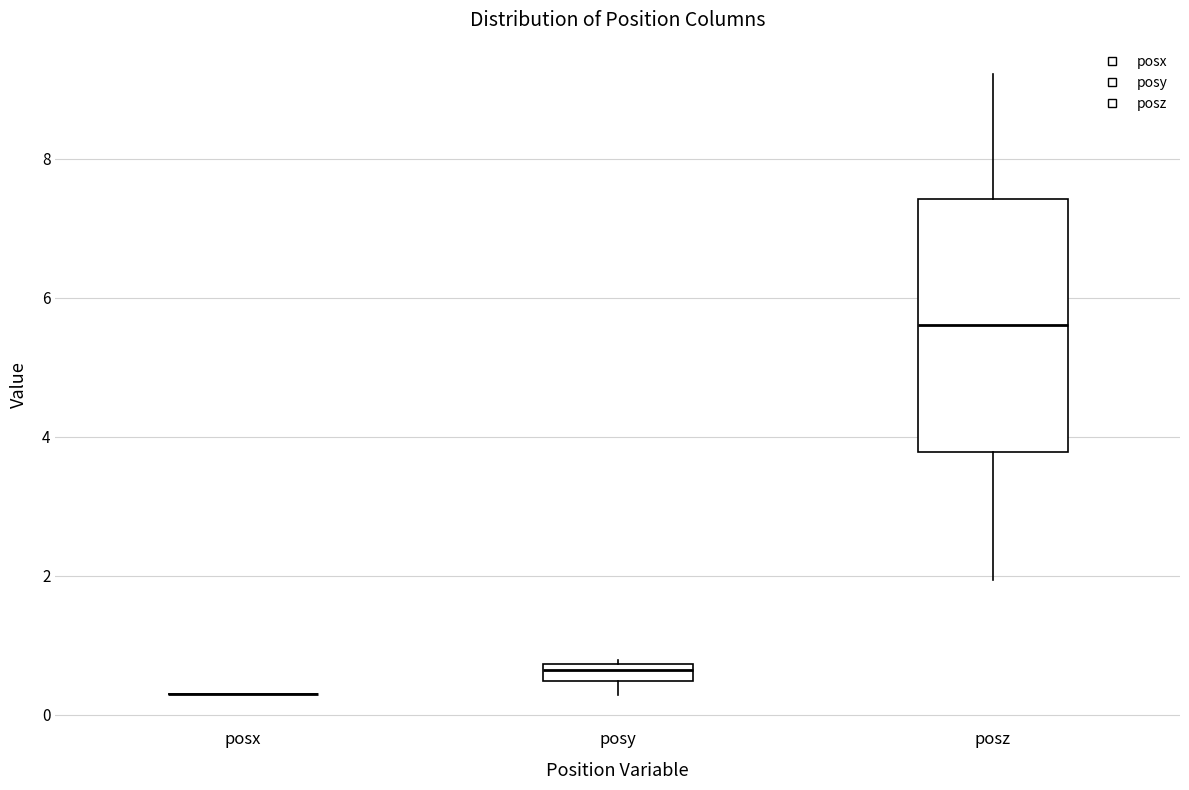

Comparing the boxes themselves (not the whiskers), which one is the tallest?

posz